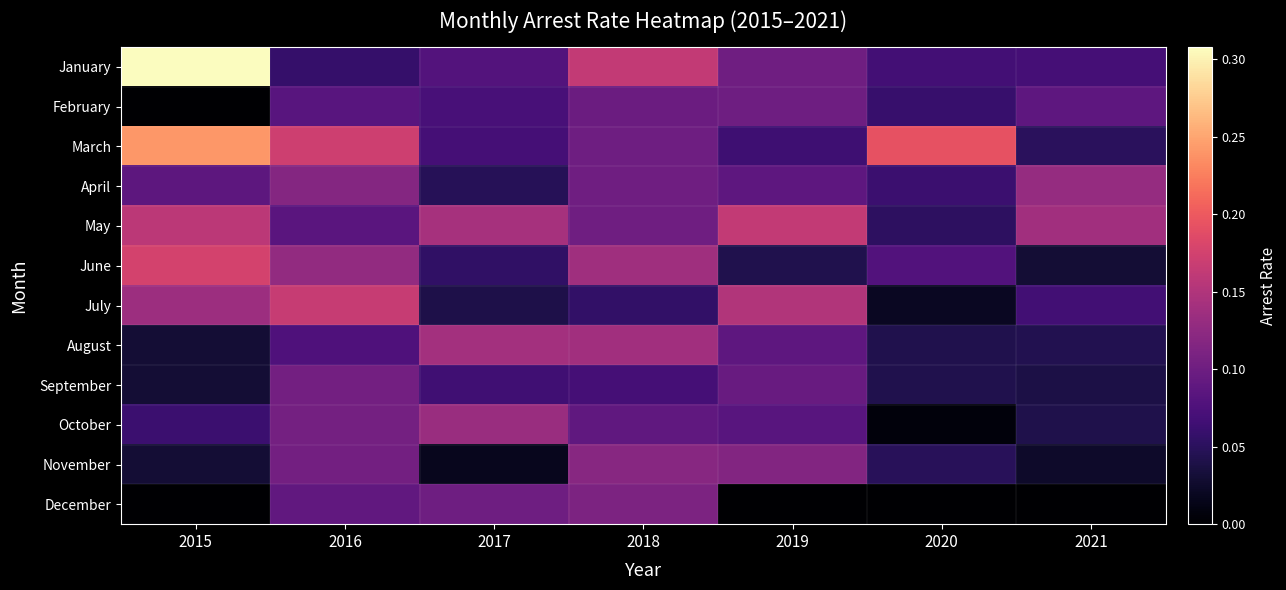

Which label corresponds to the largest value in the chart?

2015